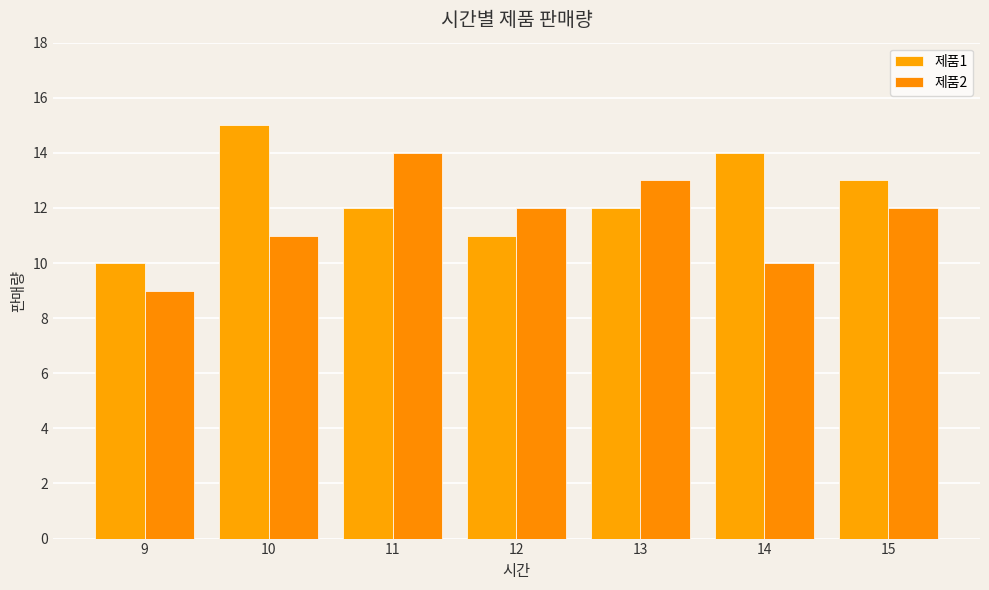

How many groups of bars are there?

7